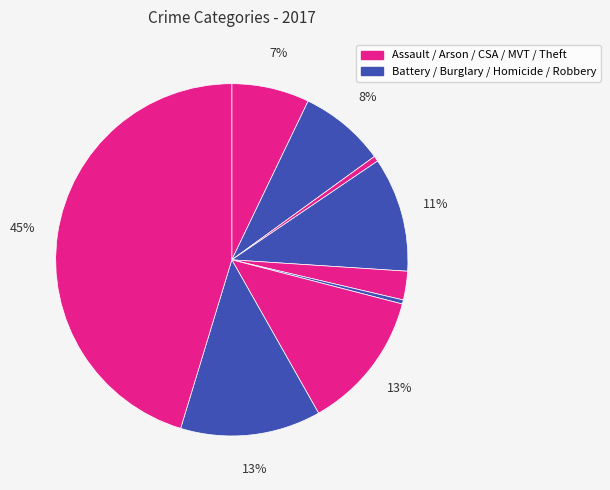

How many segments does this pie chart have?

9